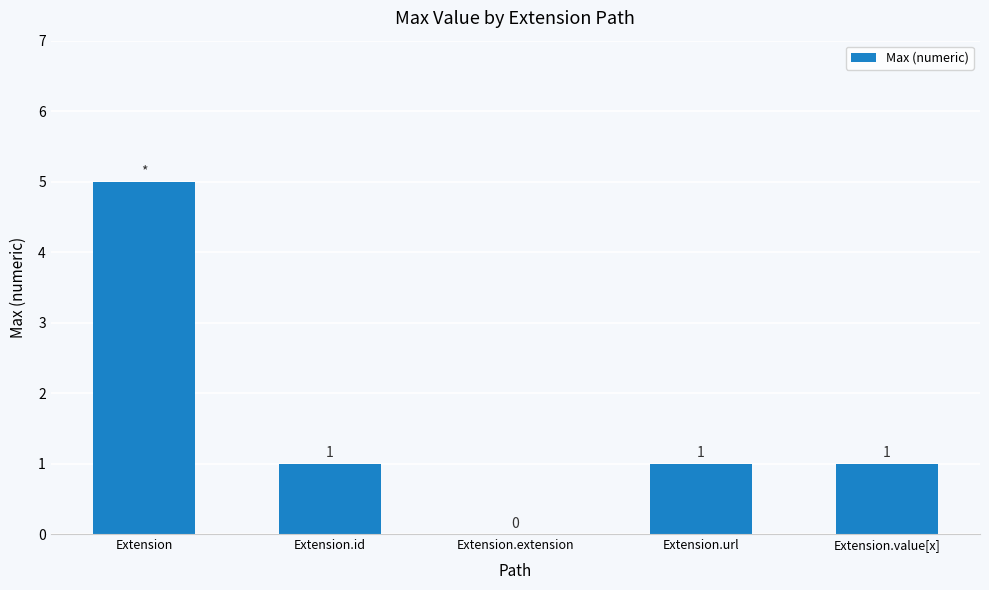

What is the maximum value shown in the chart?

5